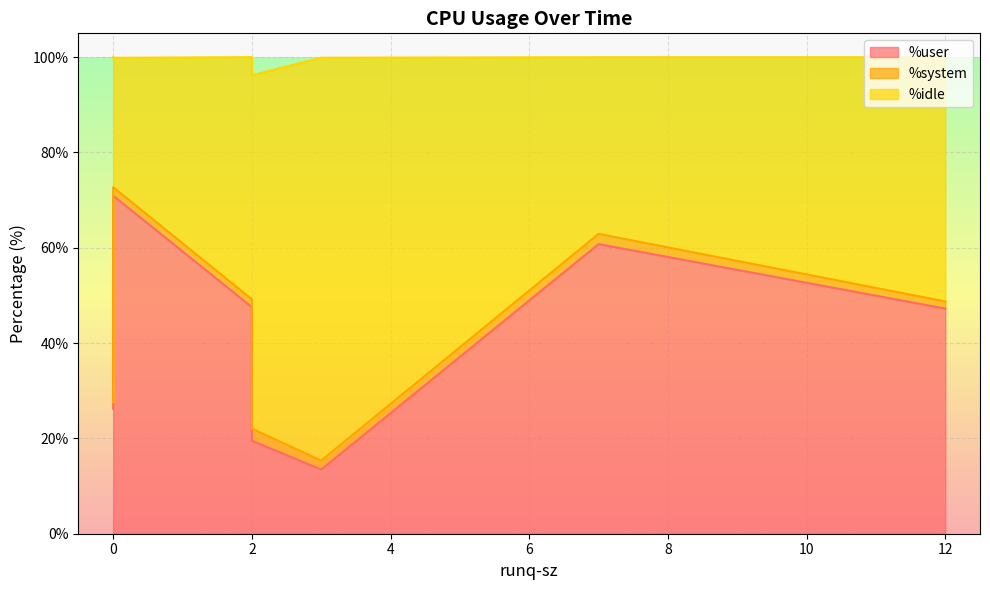

How many data points in %user are less than 47?

4